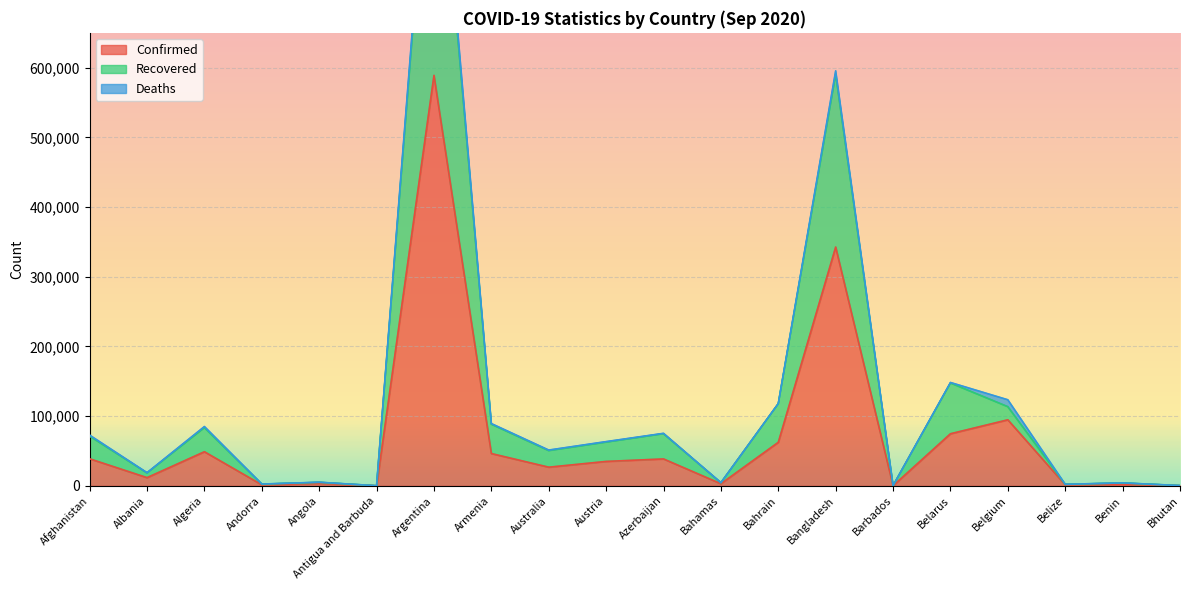

In Confirmed, how many points are lower than both neighbors (excluding endpoints)?

7